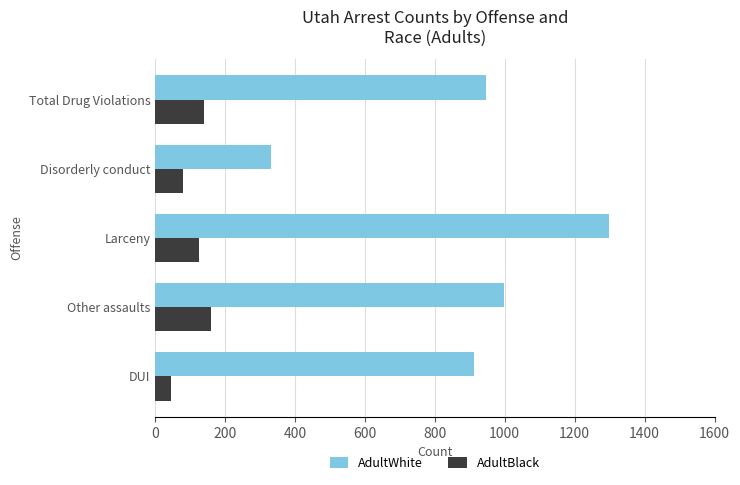

At which label is AdultWhite closest to 814?

DUI